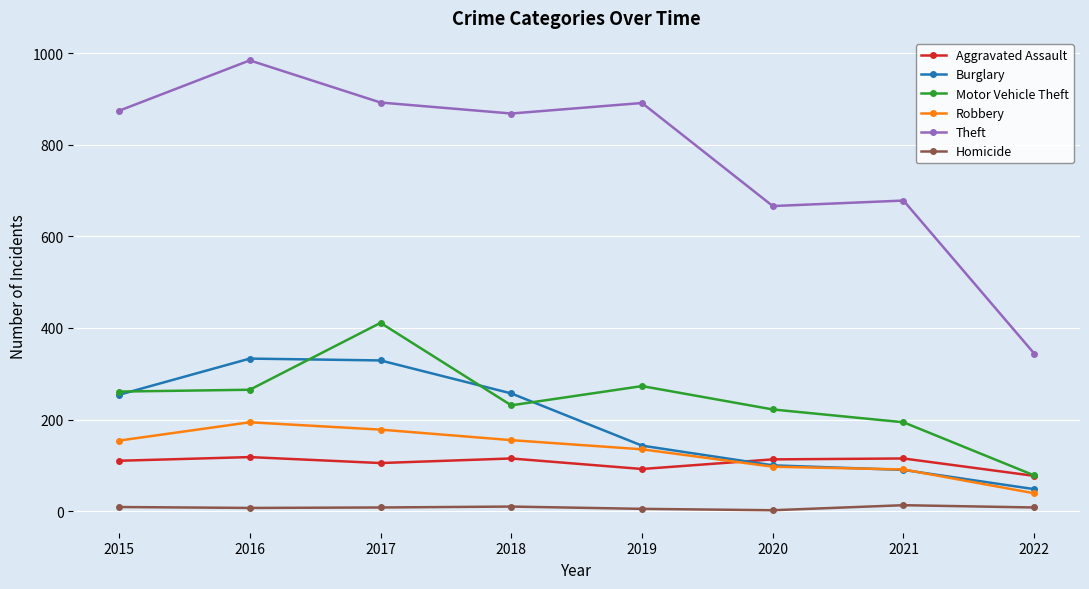

What is the spread (max minus min) of values at 2021?

665